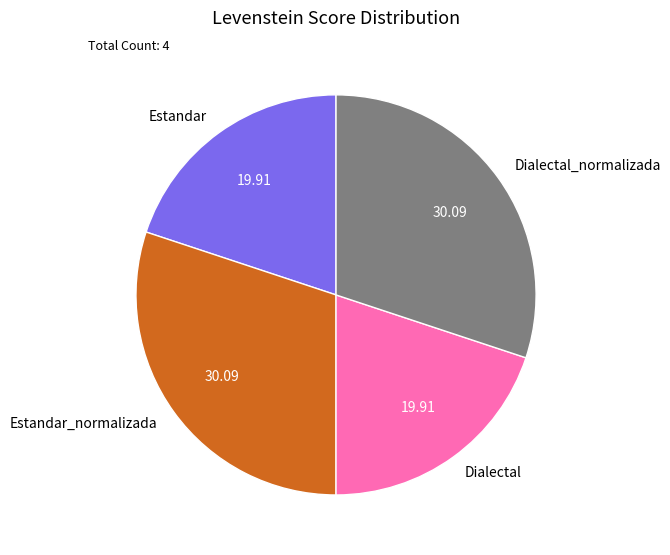

How many segments does this pie chart have?

4